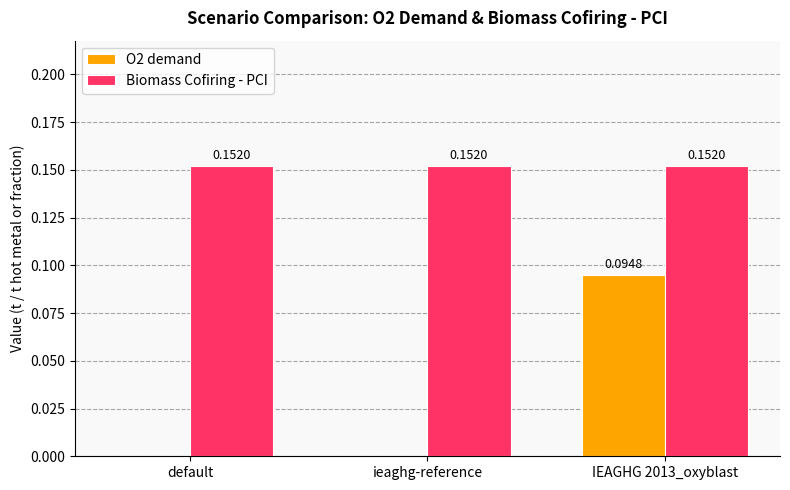

Which series changed the most between default and IEAGHG 2013_oxyblast?

O2 demand